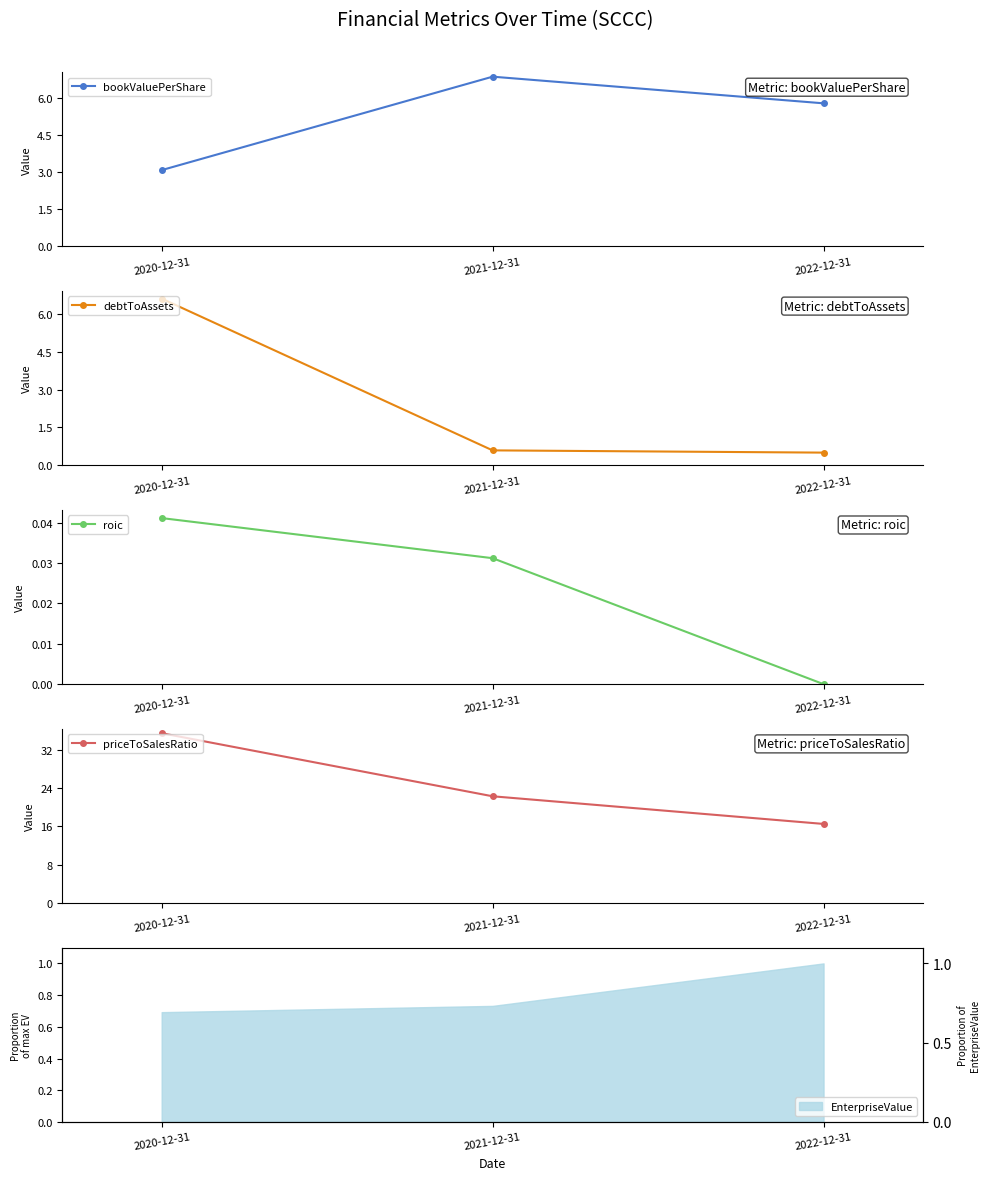

Which series changed the most between 2021-12-31 and 2022-12-31?

priceToSalesRatio